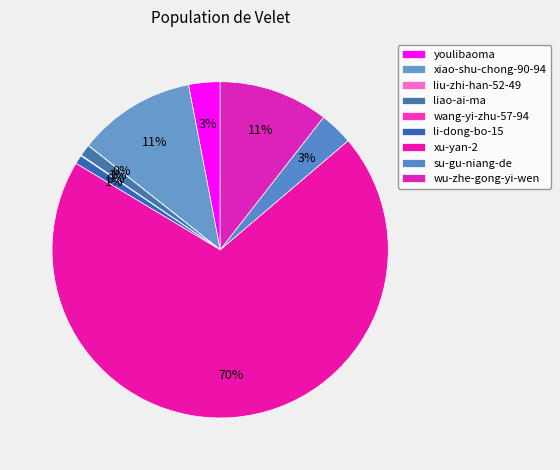

Rank the categories by value from highest to lowest.

xu-yan-2, xiao-shu-chong-90-94, wu-zhe-gong-yi-wen, su-gu-niang-de, youlibaoma, liao-ai-ma, li-dong-bo-15, wang-yi-zhu-57-94, liu-zhi-han-52-49